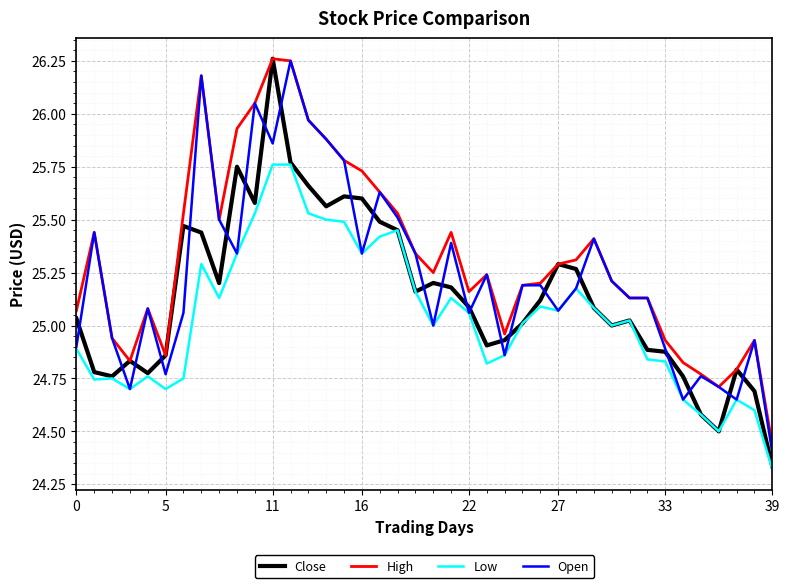

Which series has the largest total across all categories?

High